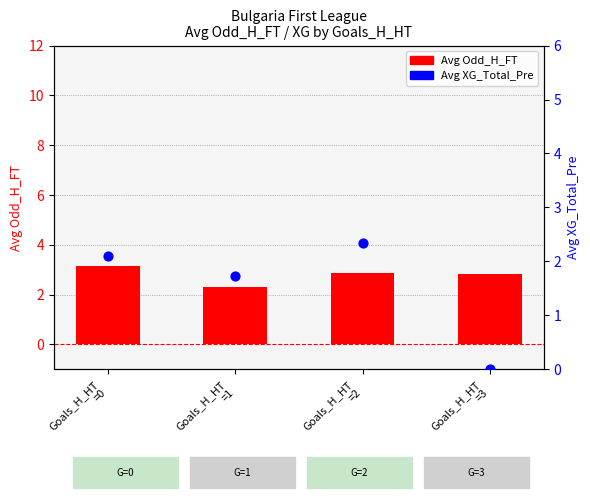

What are all the series names shown in the legend?

Avg Odd_H_FT, Avg XG_Total_Pre